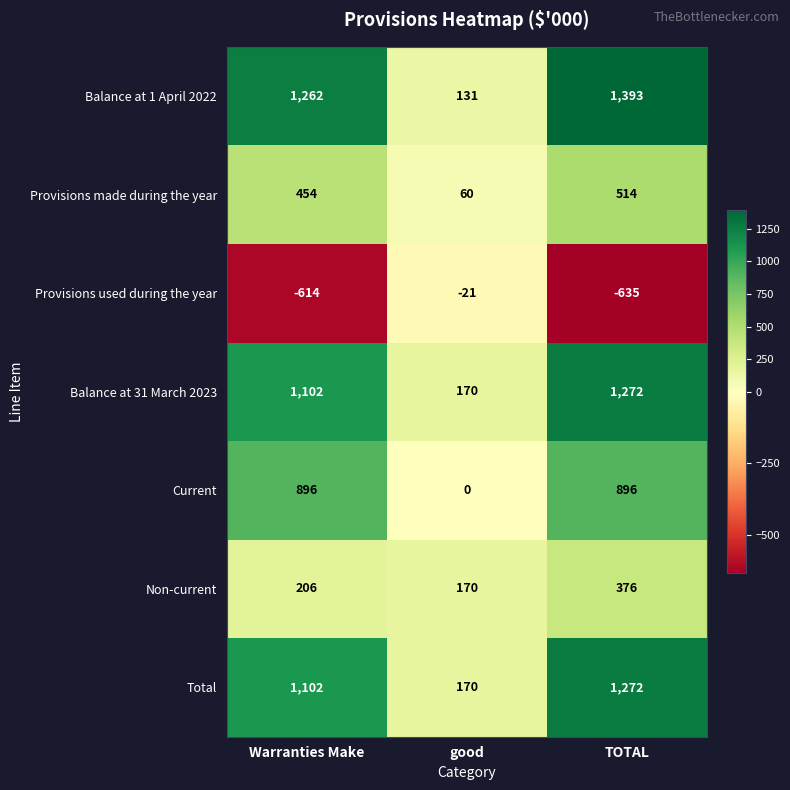

Rank the categories by Non-current value from lowest to highest.

good, Warranties Make, TOTAL